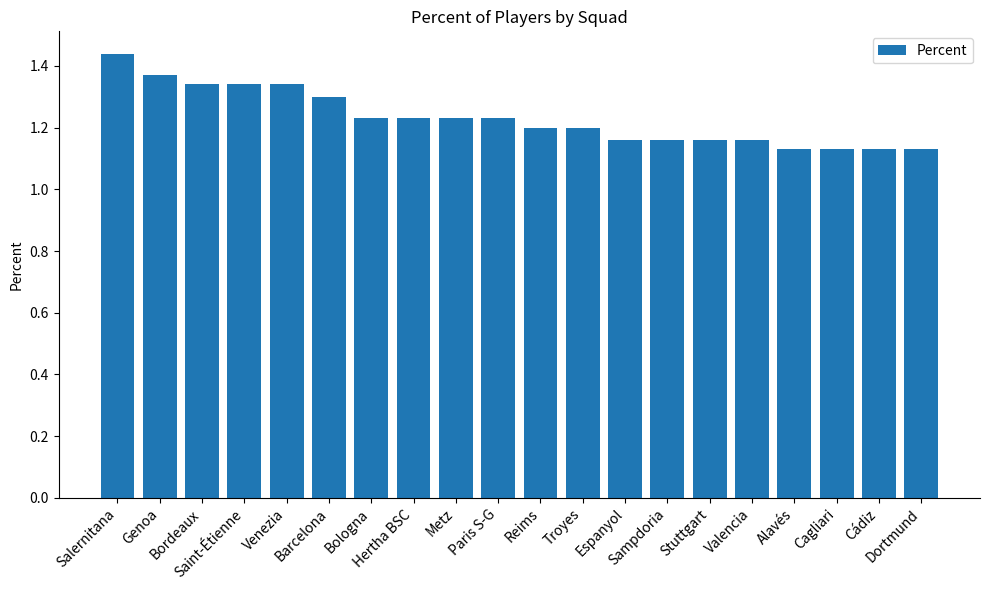

What is the label of the 6th bar from the left?

Barcelona